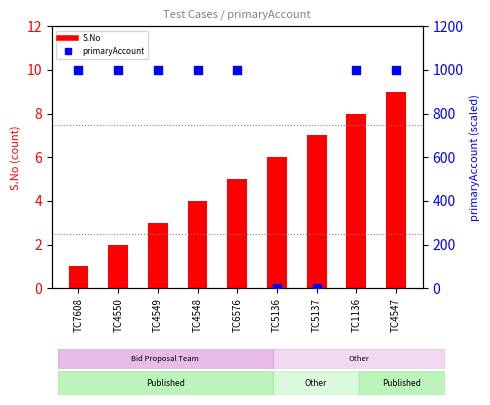

Is the value of primaryAccount at TC4547 greater than the value of S.No at TC4549?

Yes